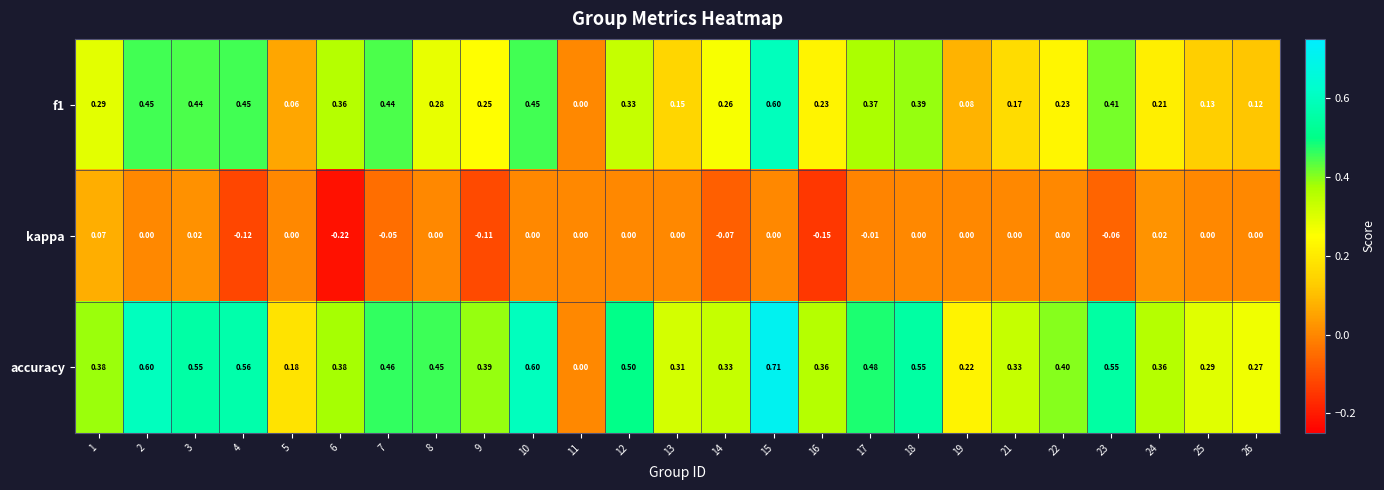

Which series has the largest range (max minus min)?

accuracy